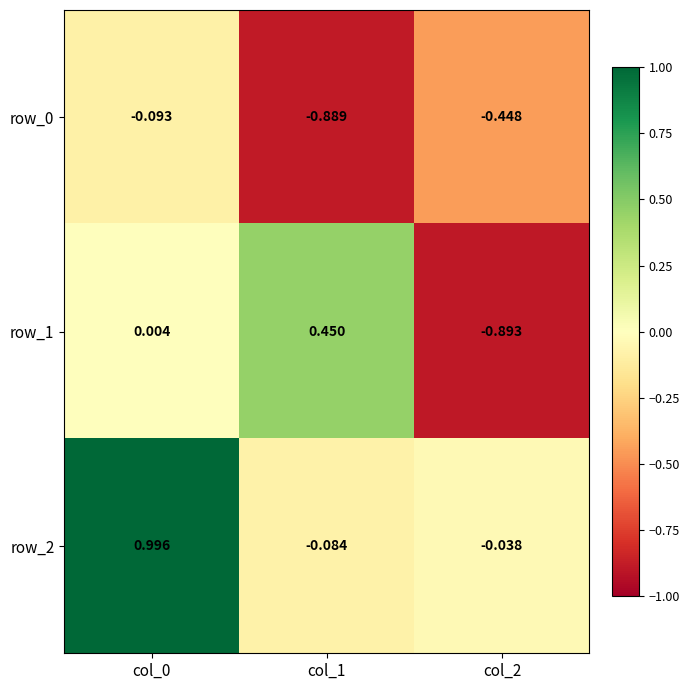

Is the value of row_2 at col_2 greater than the value of row_0 at col_1?

Yes